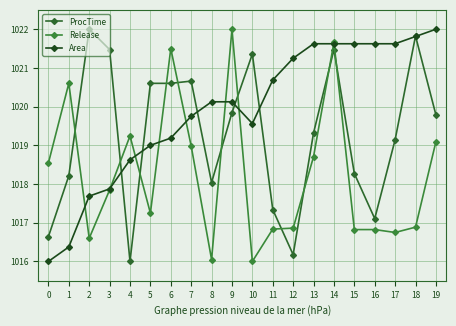

How many lines are shown in the chart?

3